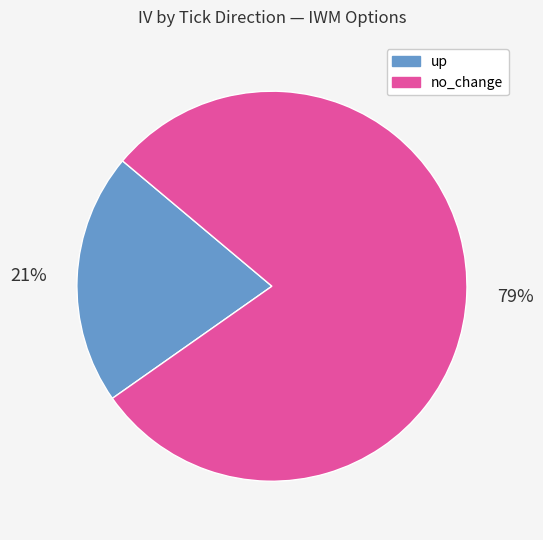

Do no_change and up together represent more than half of the pie?

Yes